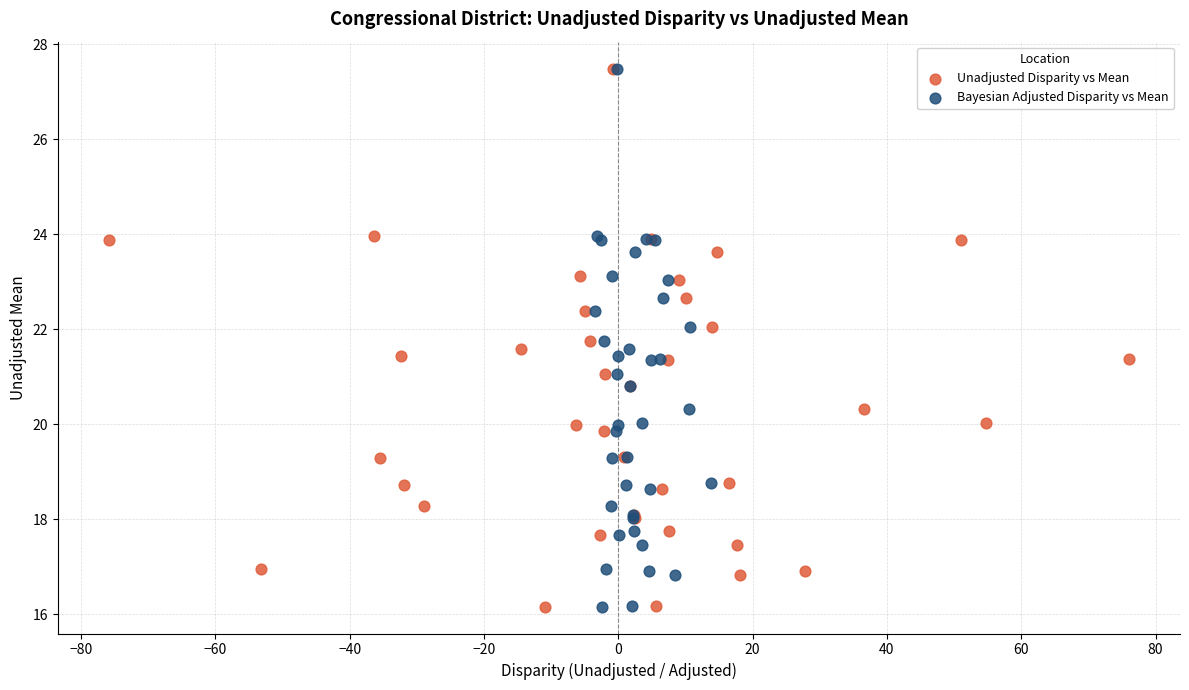

What are all the series names shown in the legend?

Unadjusted Disparity vs Mean, Bayesian Adjusted Disparity vs Mean